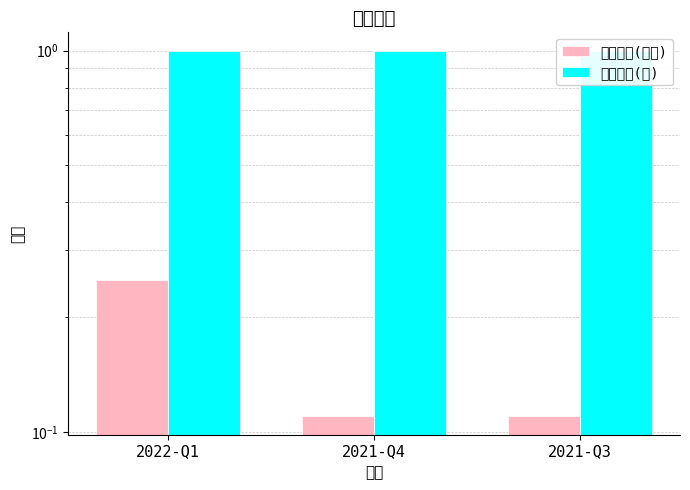

What is the total value across all series at 2022-Q1?

1.2